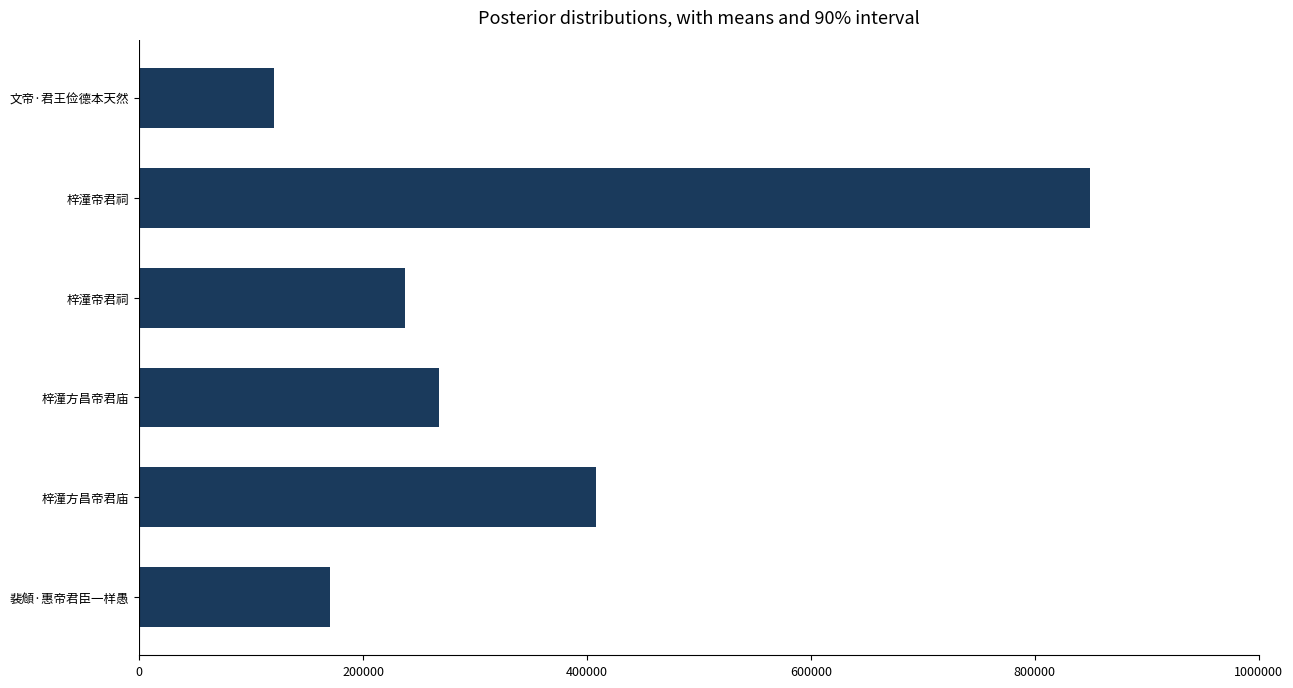

Are the bars horizontal?

Yes